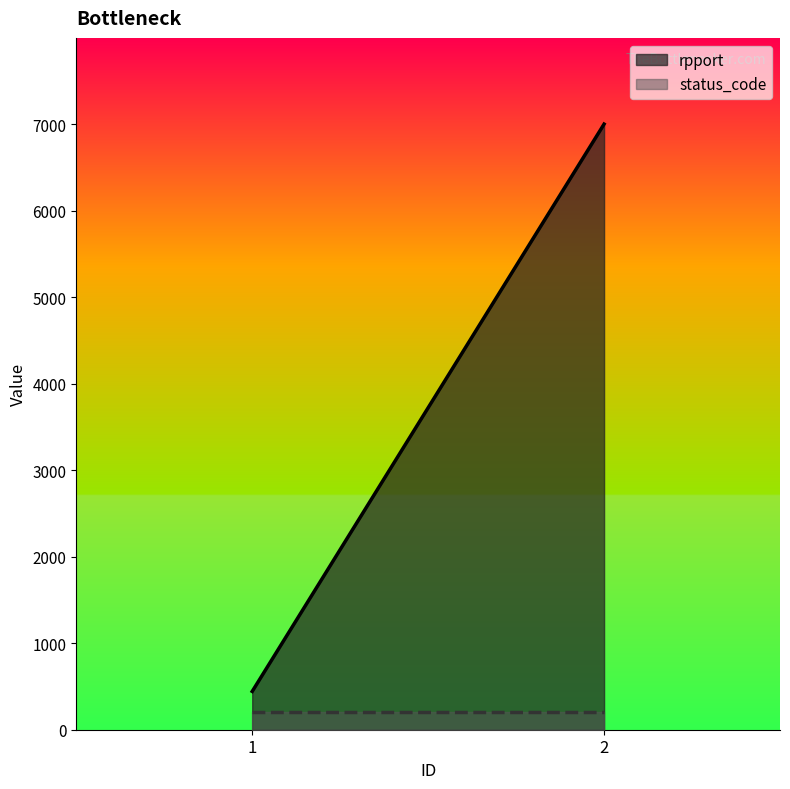

True or false: rpport has a value of 739 at 1.

False